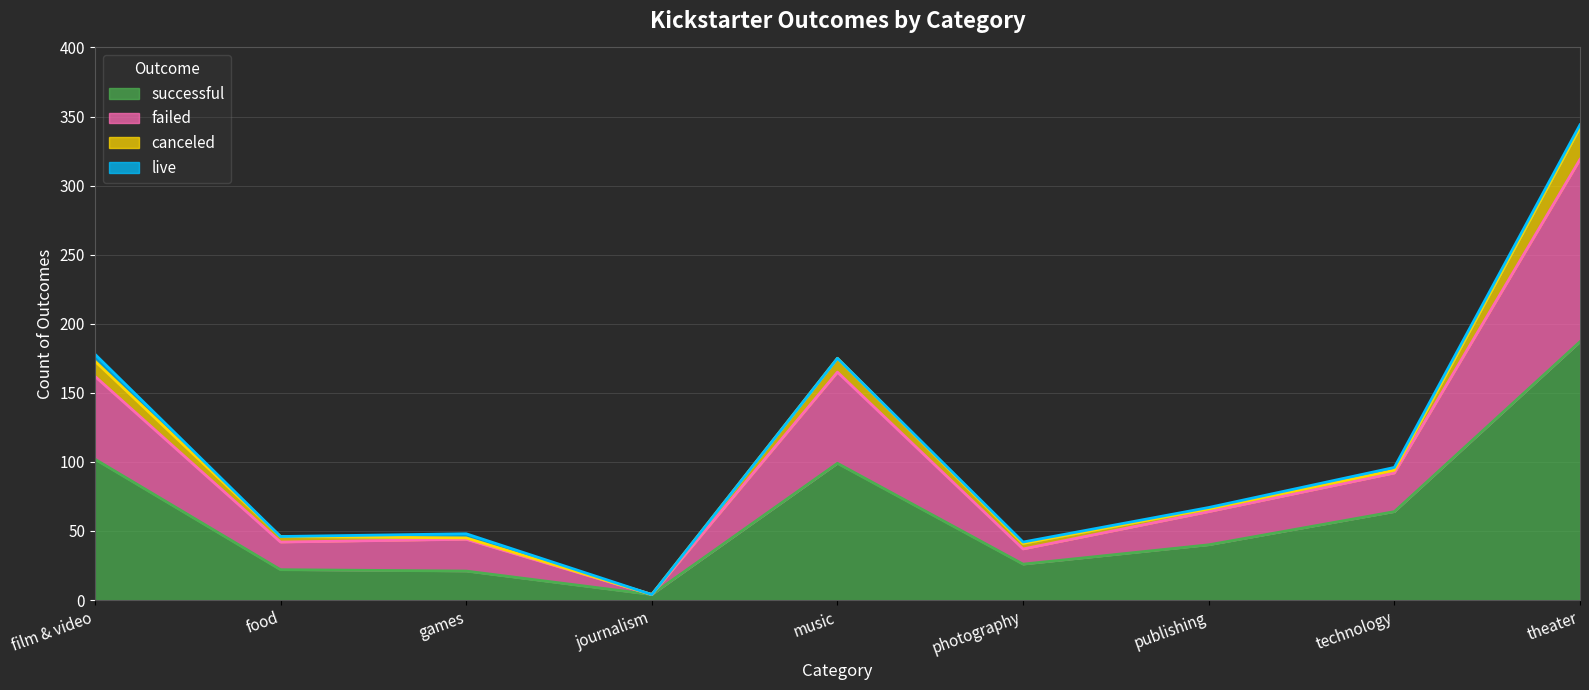

At which category is the sum across all series the highest?

theater